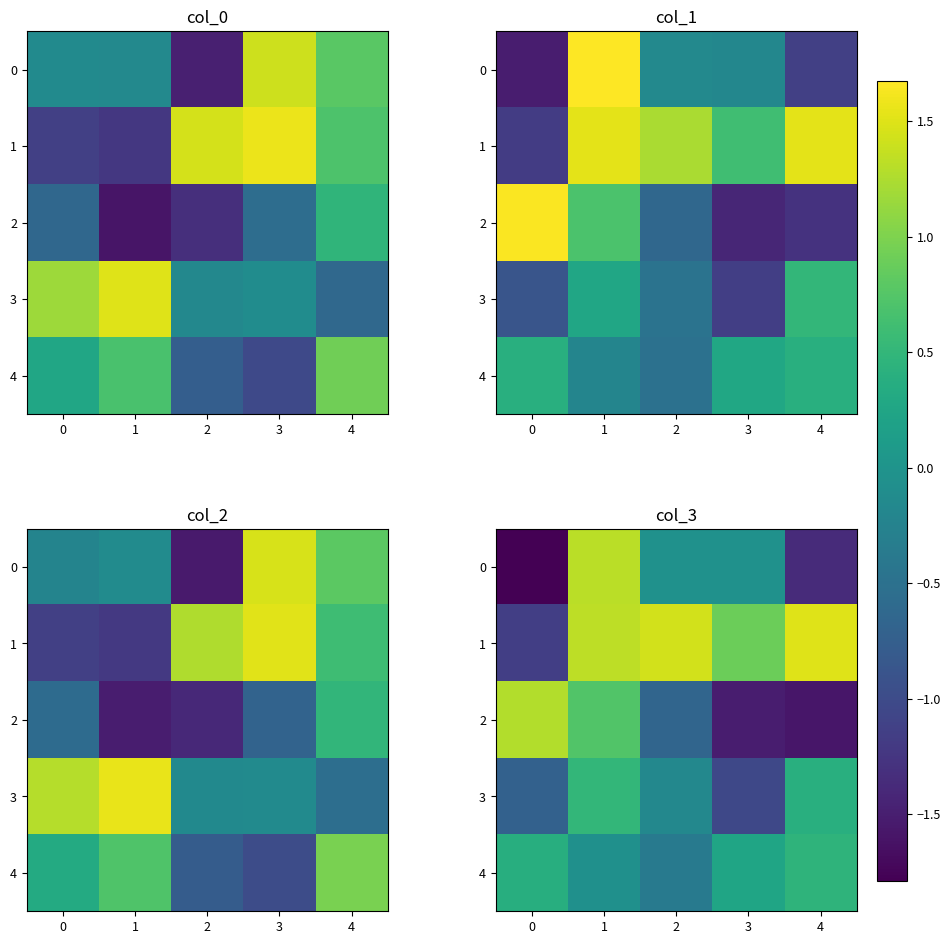

Rank the series at 2 from highest to lowest value.

1, 0, 3, 4, 2